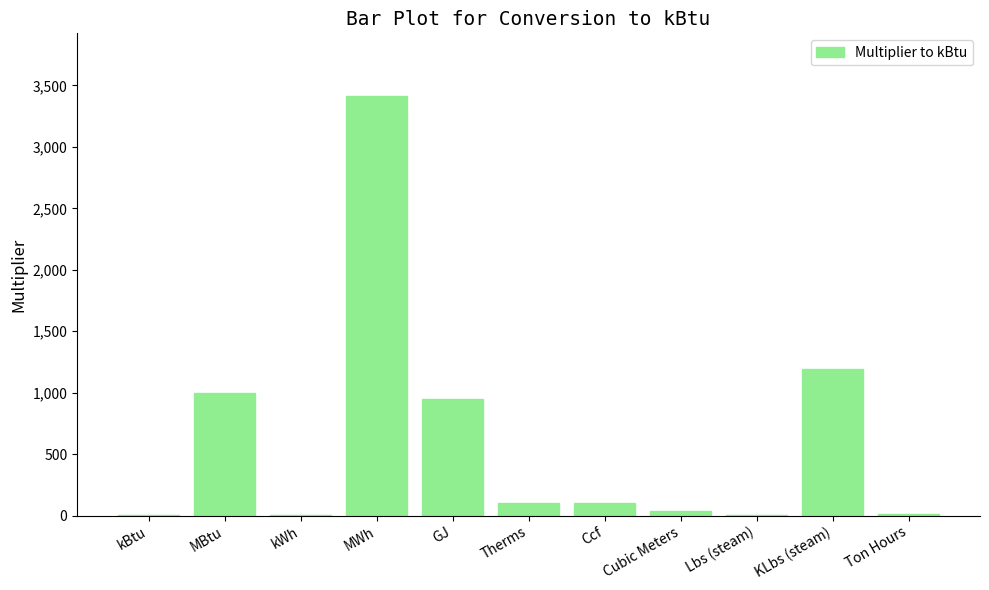

What is the greatest value displayed?

3412.1